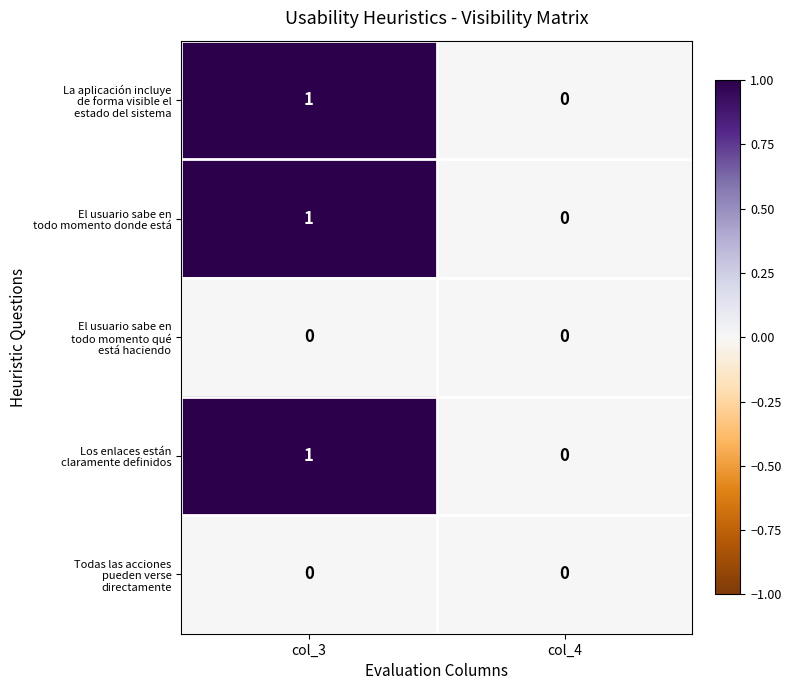

Which label corresponds to the largest value in the chart?

col_3